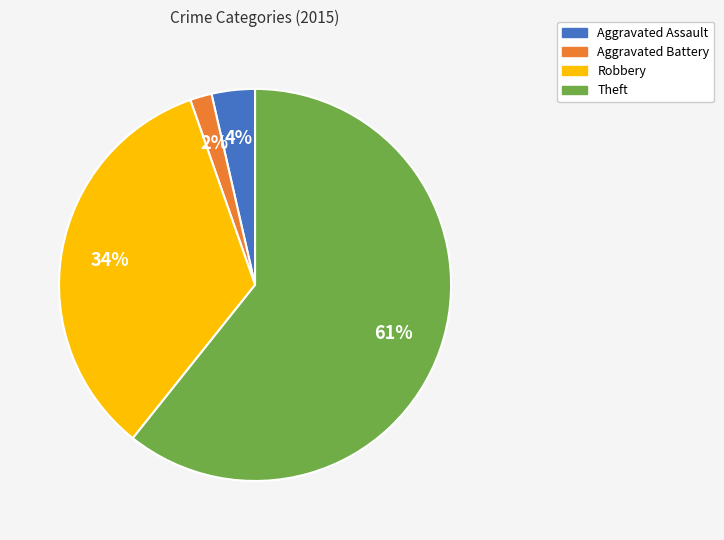

Combined, do Robbery and Theft account for over 50%?

Yes